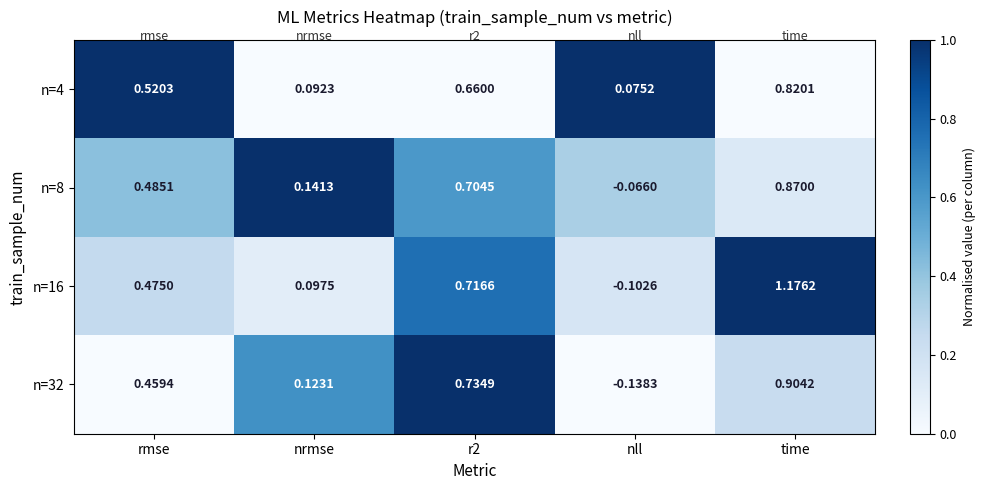

At which label does n=16 first exceed 0?

rmse